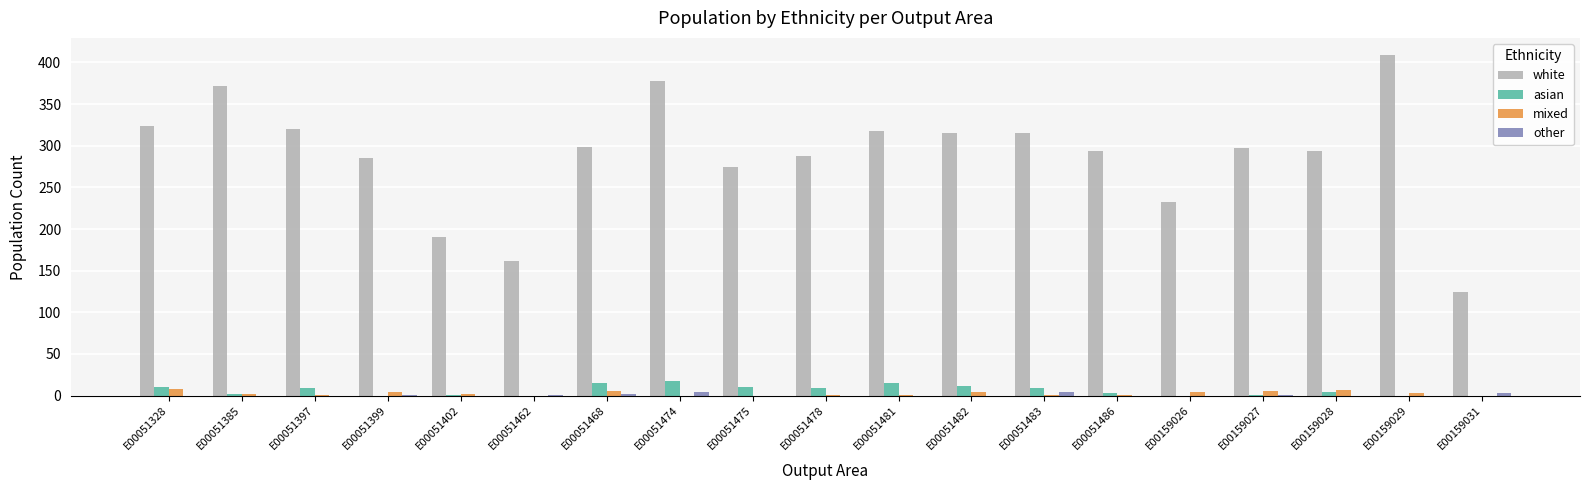

What is the greatest value displayed?

409